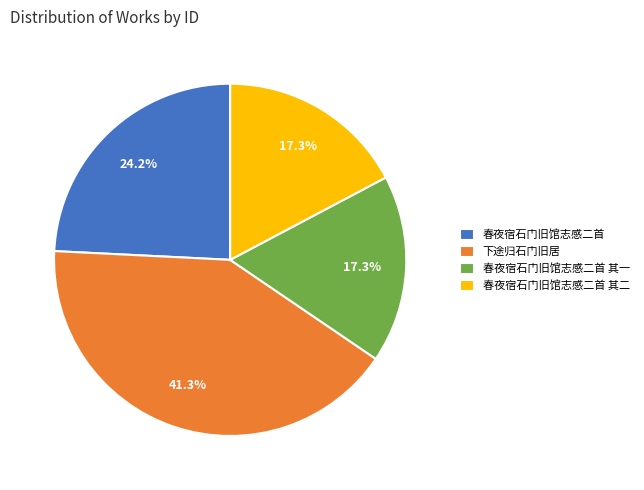

To the nearest percent, what is the combined percentage of 春夜宿石门旧馆志感二首 其二 and 下途归石门旧居?

59%